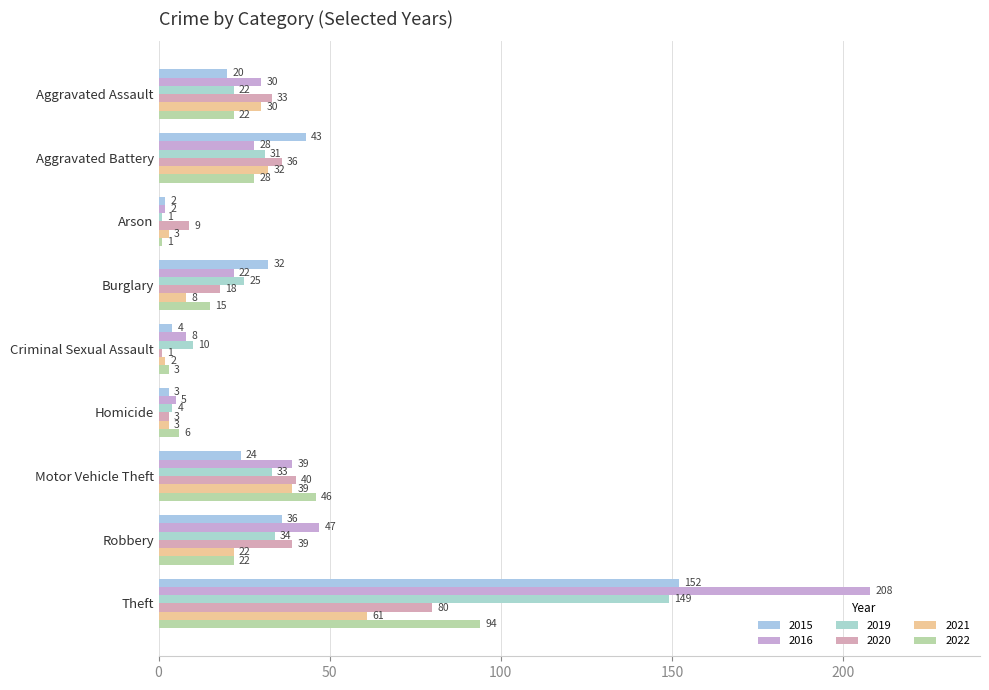

What is the sum of all 2015 values?

316